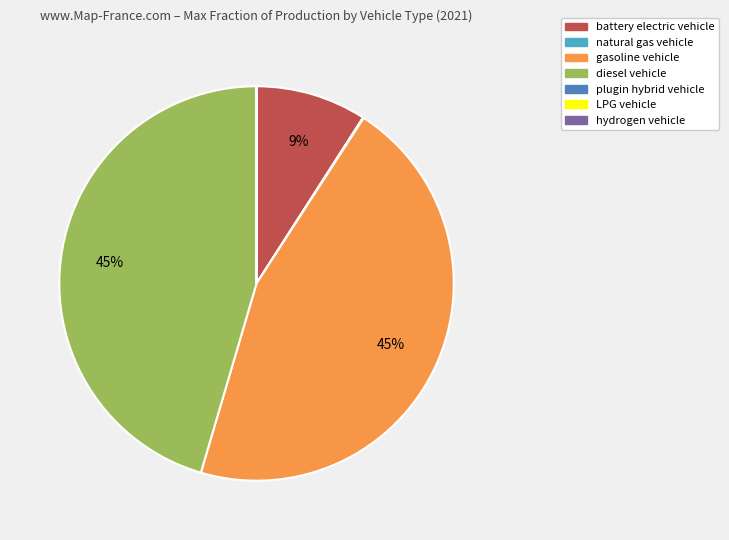

True or false: gasoline vehicle accounts for 51% of the total.

False